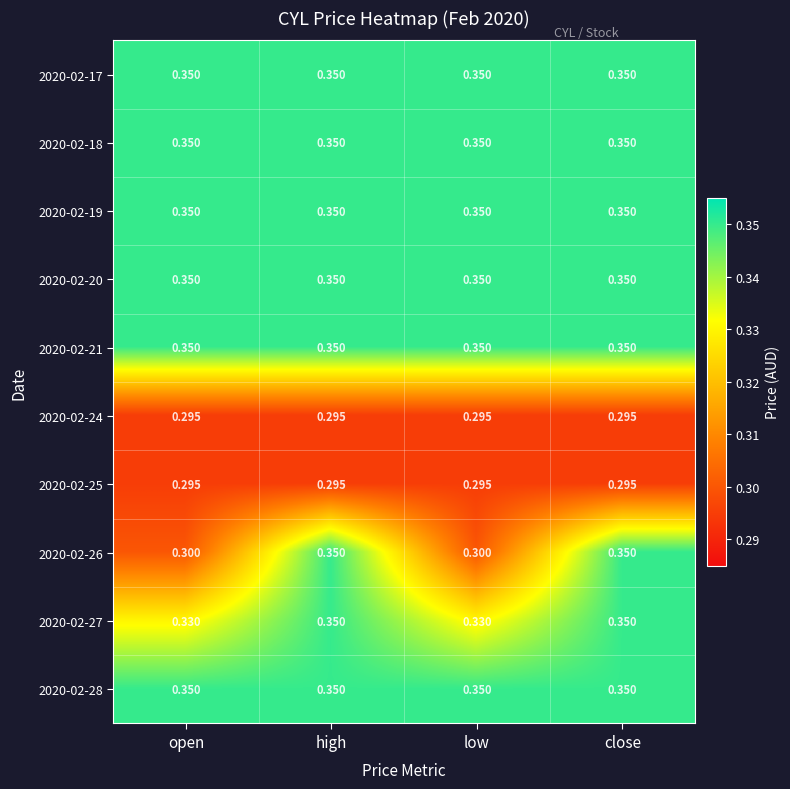

List the series in order of their peak value, highest first.

2020-02-17, 2020-02-18, 2020-02-19, 2020-02-20, 2020-02-21, 2020-02-26, 2020-02-27, 2020-02-28, 2020-02-24, 2020-02-25